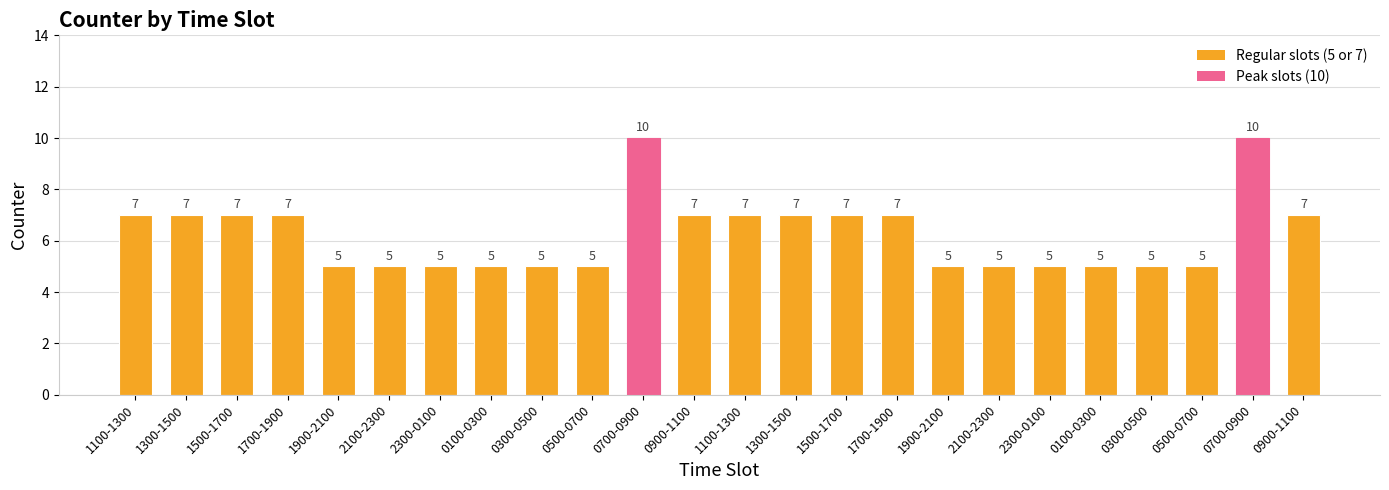

Is it true that the value at 0700-0900 is 10?

True